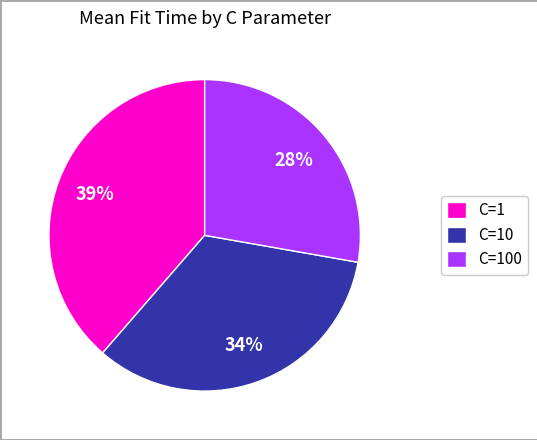

True or false: C=10 accounts for 34% of the total.

True